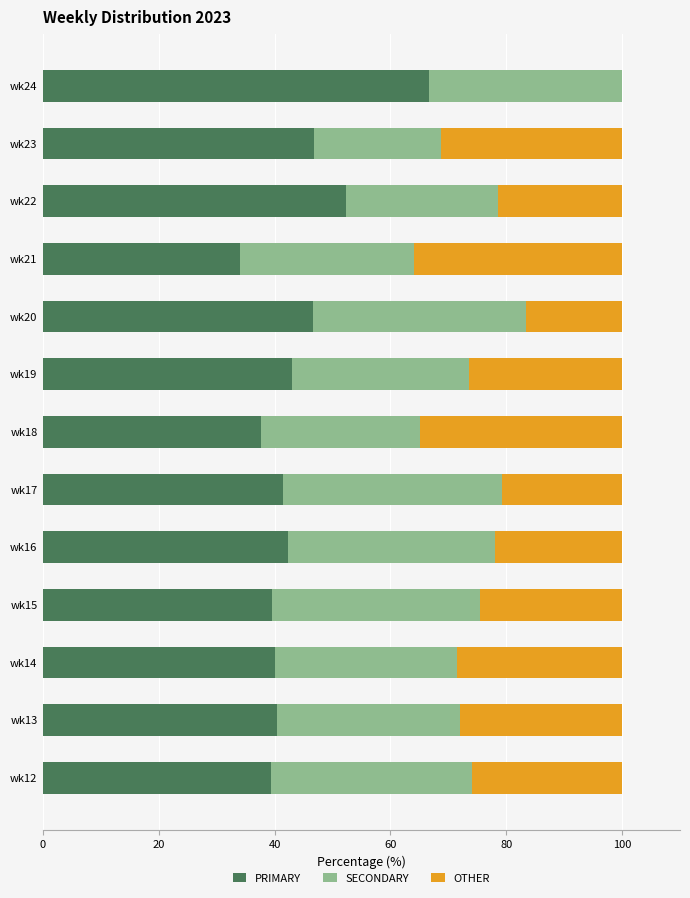

What value does the PRIMARY series have at wk15?

39.5